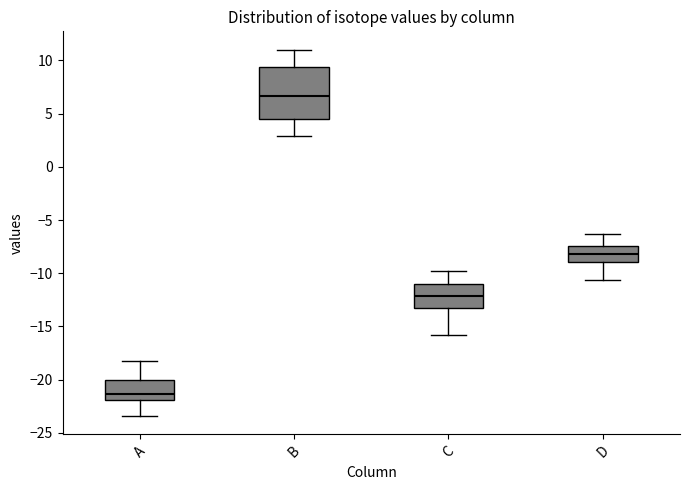

Which box has the lowest median line?

A